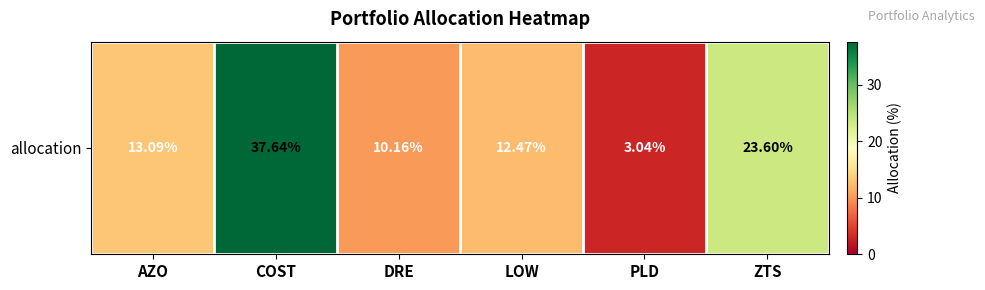

Reading right to left, transcribe all the data shown in this chart.

23.6	3.0	12.5	10.2	37.6	13.1